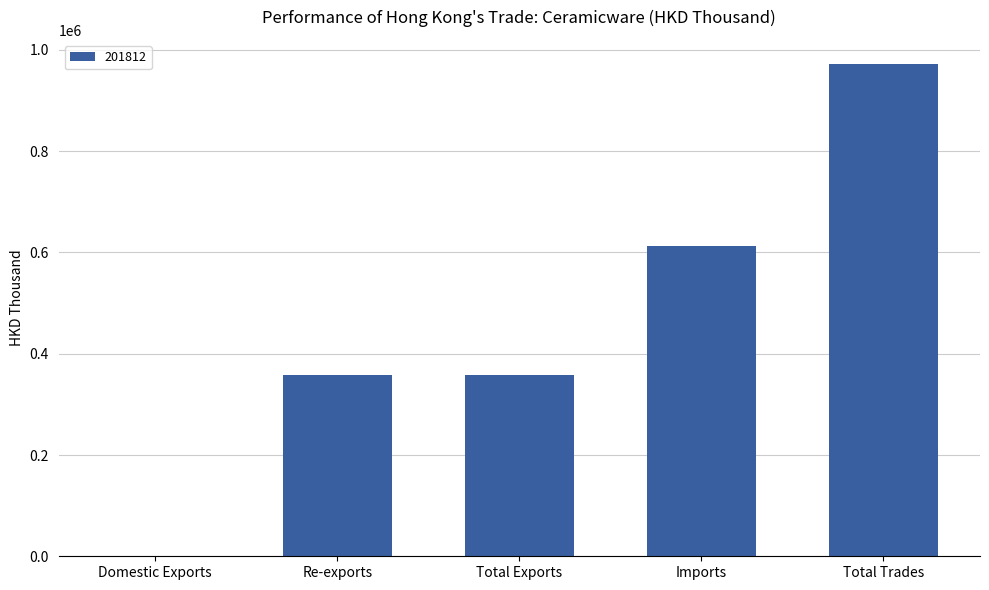

The value at Re-exports is 190137.0. True or false?

False